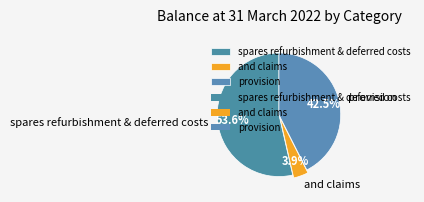

What is the smallest slice in the pie chart?

and claims